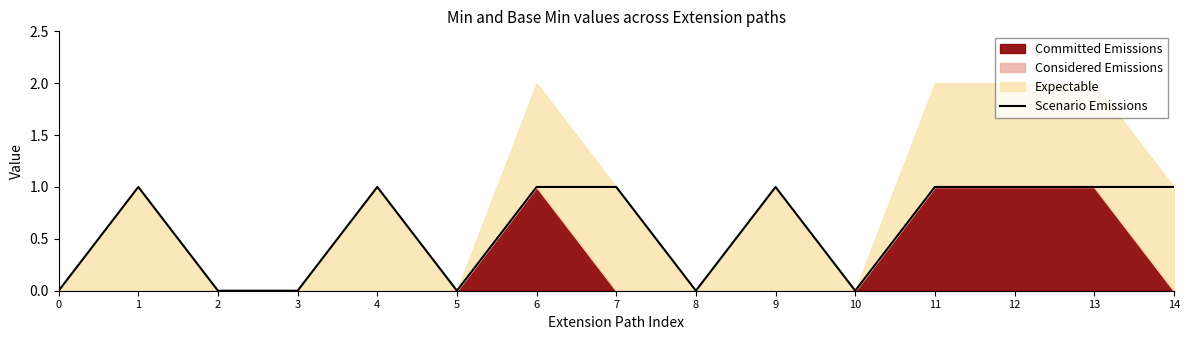

How many data points are less than 1?

6